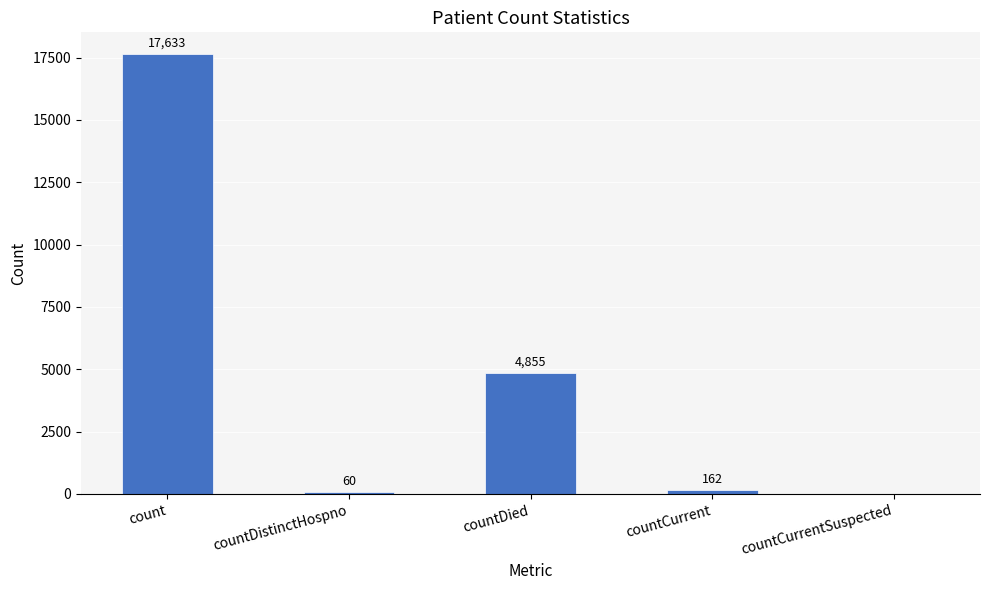

Reading left to right, what are all the values shown in this chart?

17633	60	4855	162	0